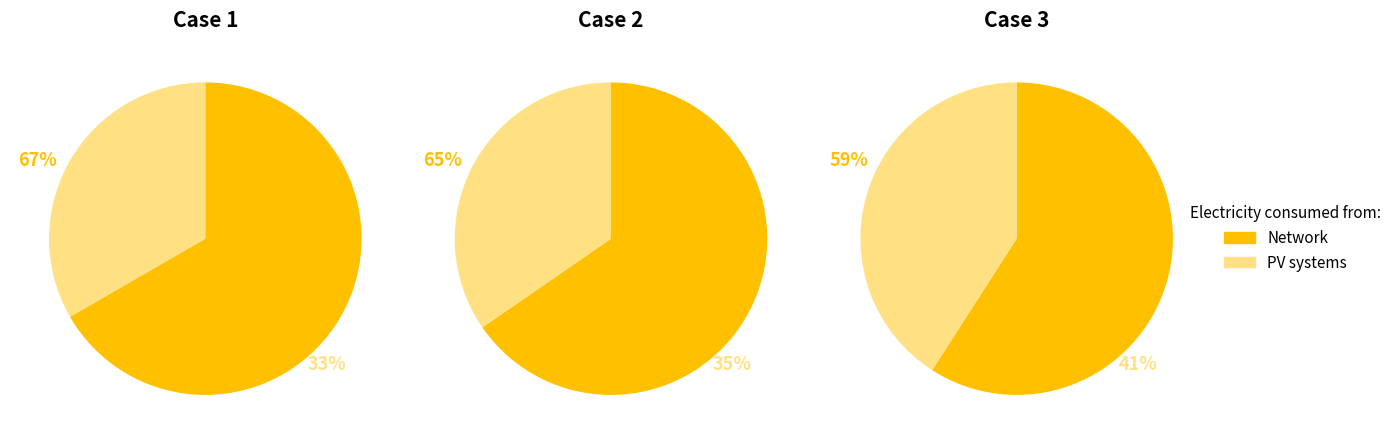

Between 1 and 2, which series saw the biggest shift?

Network